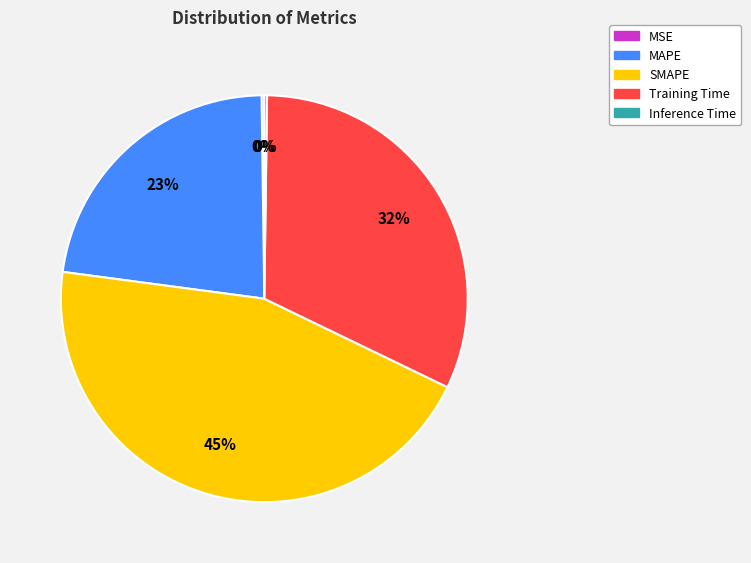

Does SMAPE account for over 50% of the chart?

No